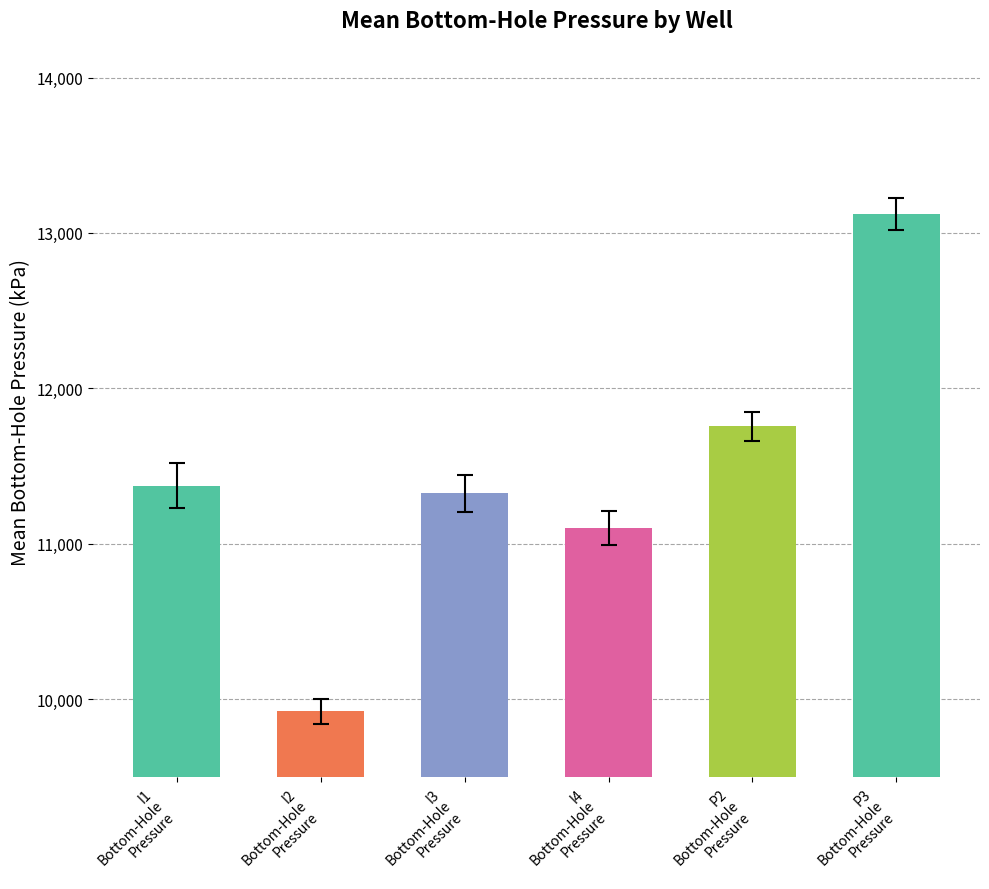

What is the smallest value displayed?

9921.2